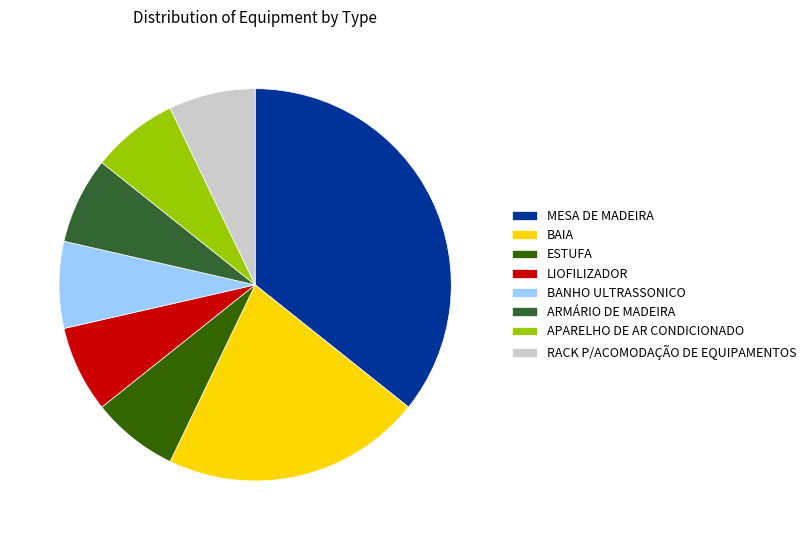

Do BAIA and BANHO ULTRASSONICO together represent more than half of the pie?

No